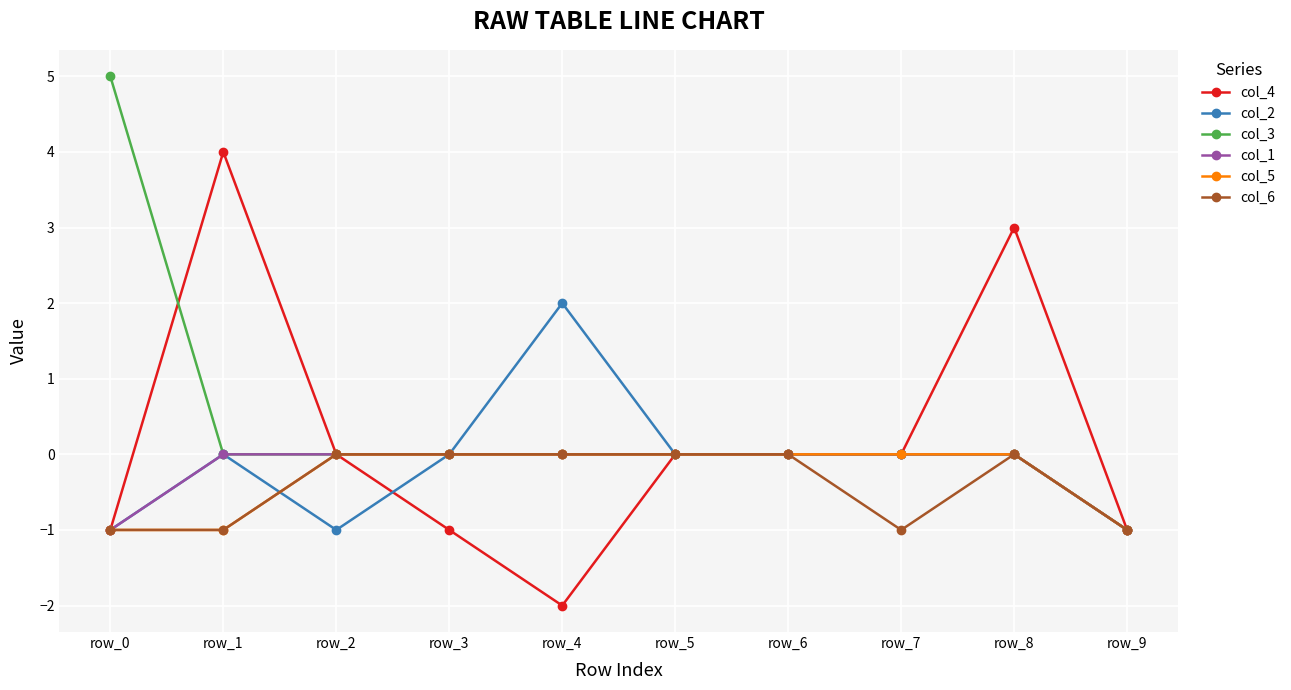

Reading left to right, what are all the values shown in this chart?

col_4: row_0=-1	row_1=4	row_2=0	row_3=-1	row_4=-2	row_5=0	row_6=0	row_7=0	row_8=3	row_9=-1
col_2: row_0=-1	row_1=0	row_2=-1	row_3=0	row_4=2	row_5=0	row_6=0	row_7=0	row_8=0	row_9=-1
col_3: row_0=5	row_1=0	row_2=0	row_3=0	row_4=0	row_5=0	row_6=0	row_7=0	row_8=0	row_9=-1
col_1: row_0=-1	row_1=0	row_2=0	row_3=0	row_4=0	row_5=0	row_6=0	row_7=0	row_8=0	row_9=-1
col_5: row_0=-1	row_1=-1	row_2=0	row_3=0	row_4=0	row_5=0	row_6=0	row_7=0	row_8=0	row_9=-1
col_6: row_0=-1	row_1=-1	row_2=0	row_3=0	row_4=0	row_5=0	row_6=0	row_7=-1	row_8=0	row_9=-1